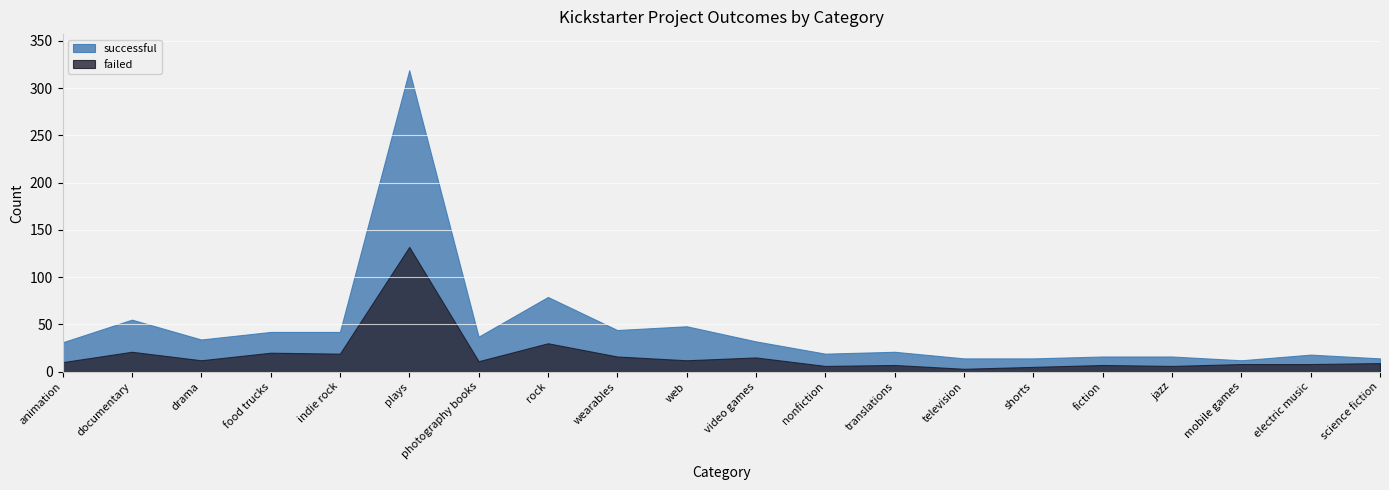

Read the successful value at web.

48